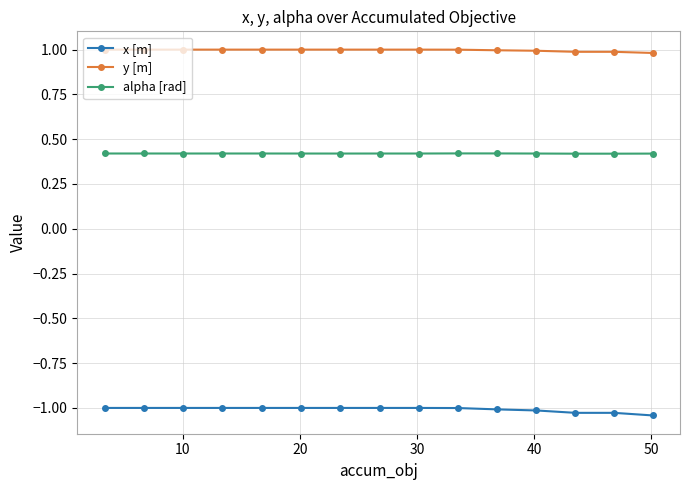

List the series in order of their overall mean, highest first.

y [m], alpha [rad], x [m]